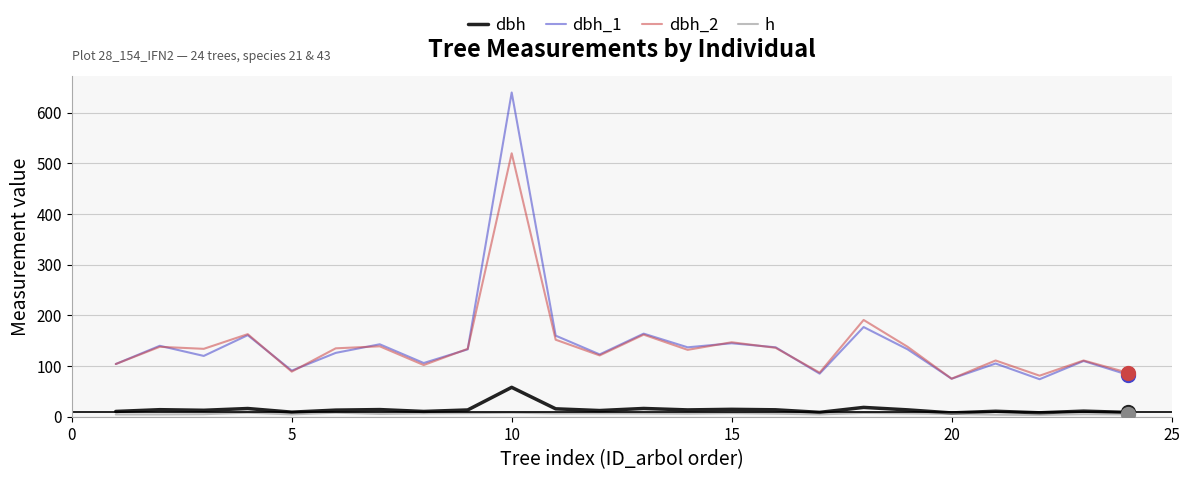

True or false: dbh and dbh_1 intersect in this chart.

False